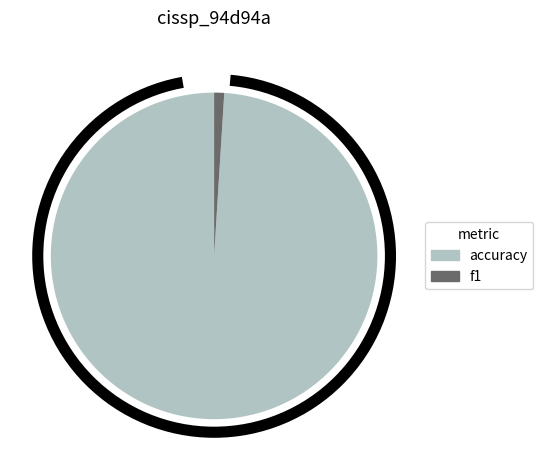

Count the number of slices in the pie.

2